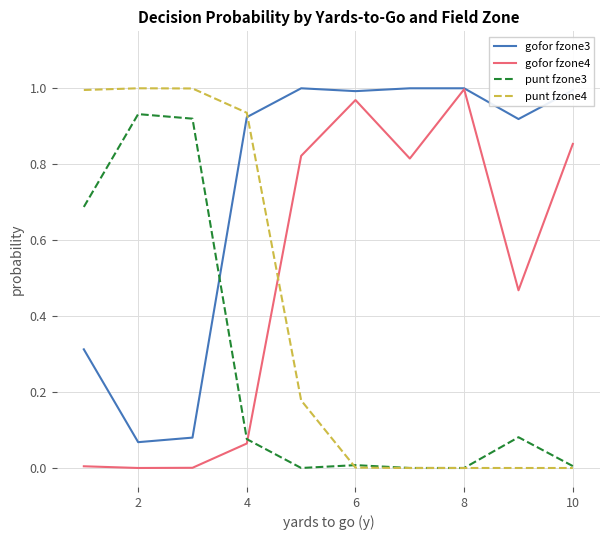

Which series has the largest total across all categories?

gofor fzone3